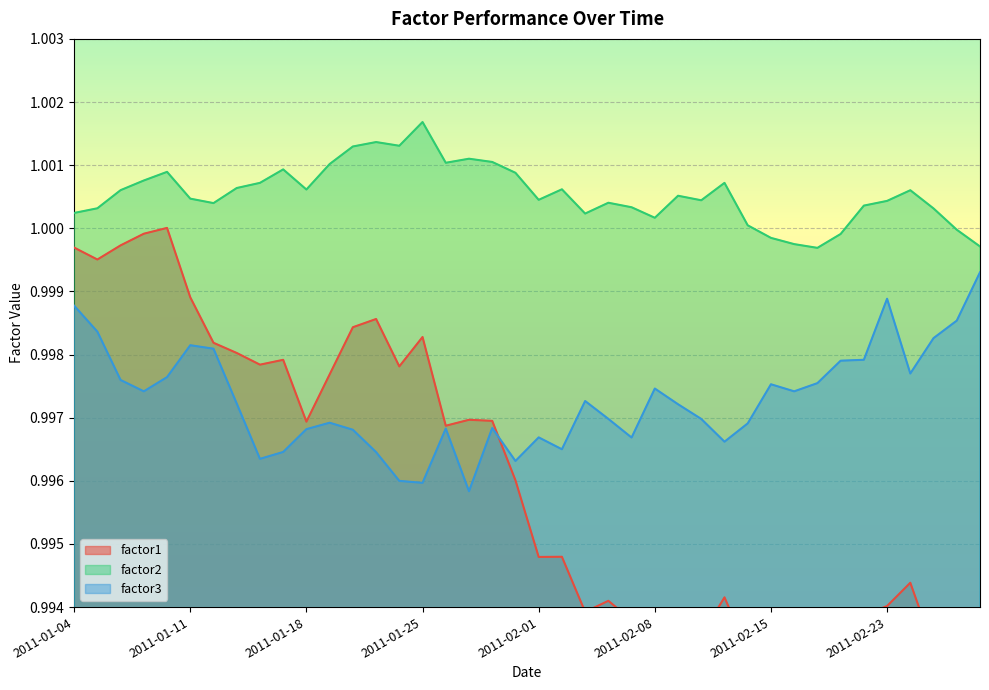

The factor2 series shows 0.7 at 2011-01-19. True or false?

False